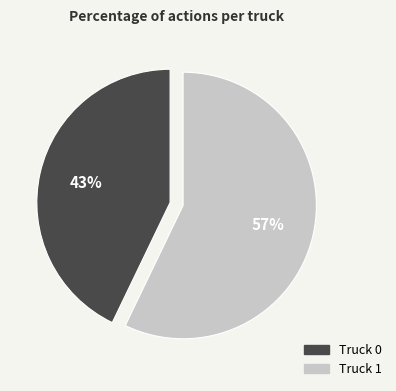

Approximately how many times larger is the value at Truck 1 compared to Truck 0?

1.3